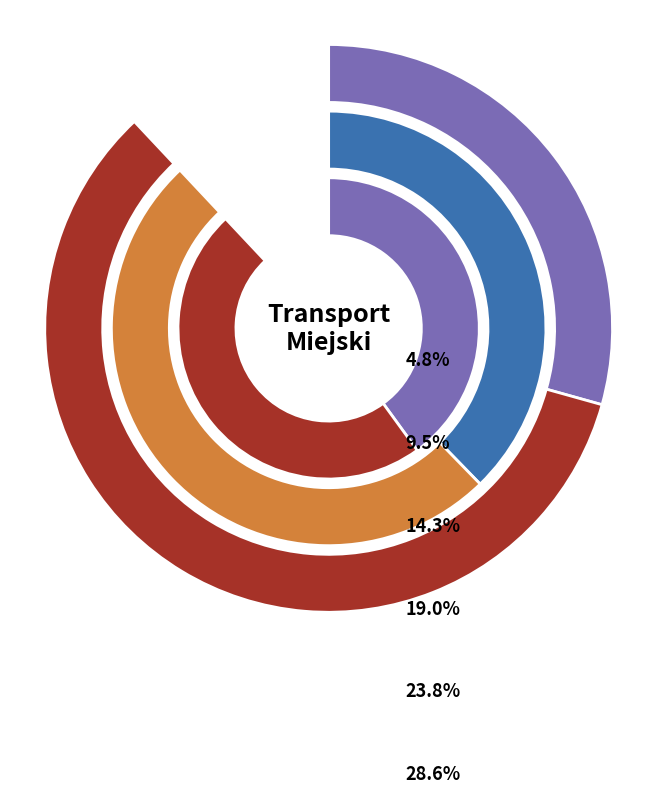

How many slices are in this pie chart?

6